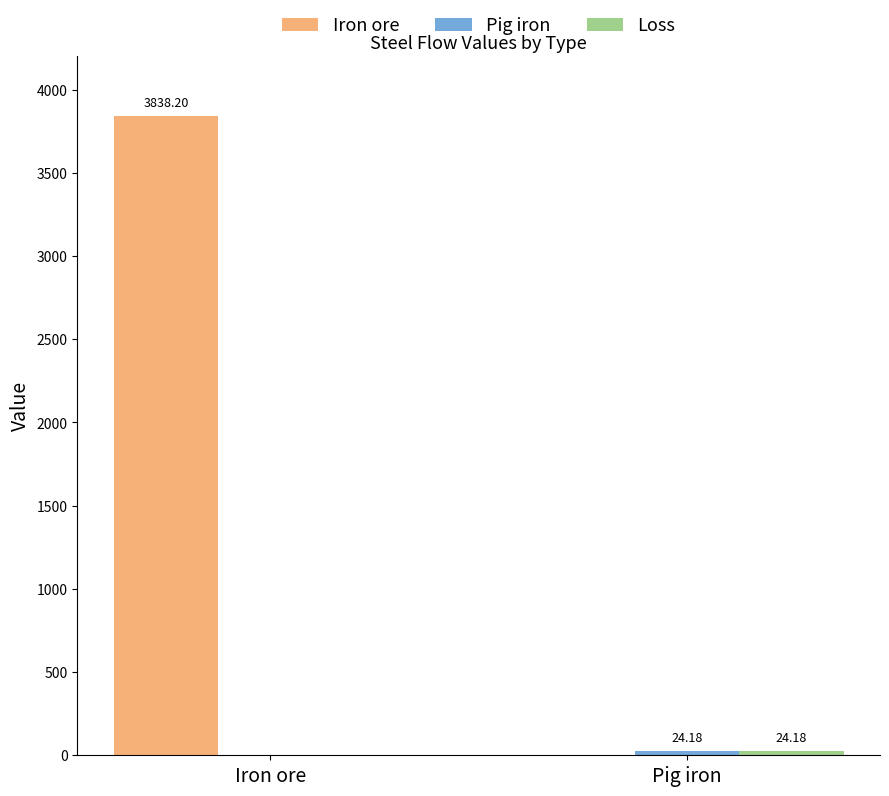

At which category is the sum across all series the highest?

Iron ore